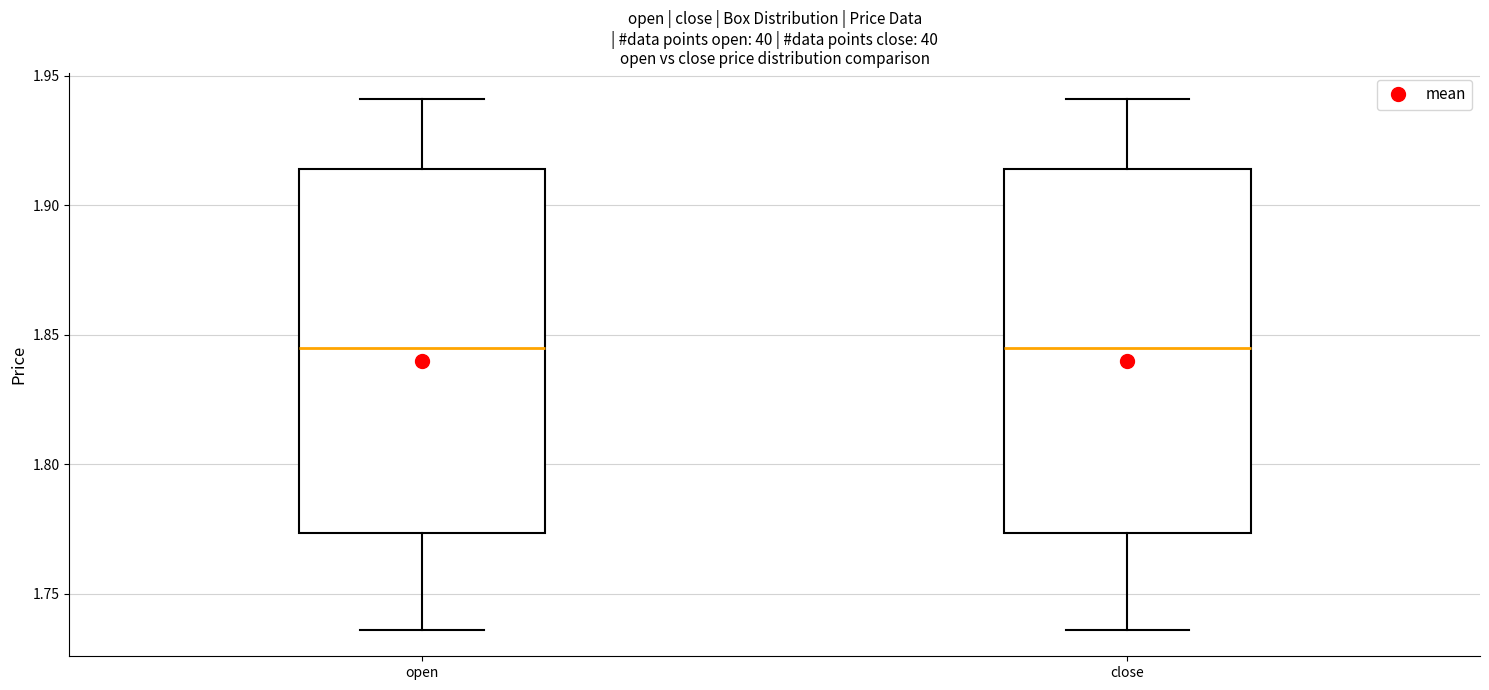

Reading left to right, read every box against the y-axis: the position of its median line, the range the box covers, and the ends of its whiskers. The values are not printed on the chart, so give them approximately, as read against the axis.

open: median 1.845, box 1.775 to 1.915, whiskers 1.735 to 1.940
close: median 1.845, box 1.775 to 1.915, whiskers 1.735 to 1.940